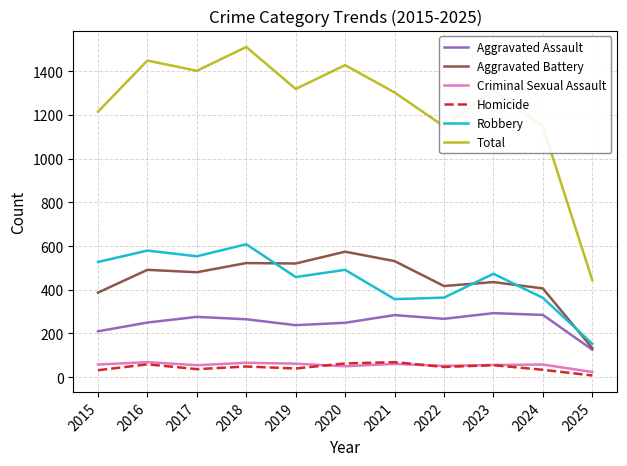

Is it true that Homicide equals 37 at 2017?

True